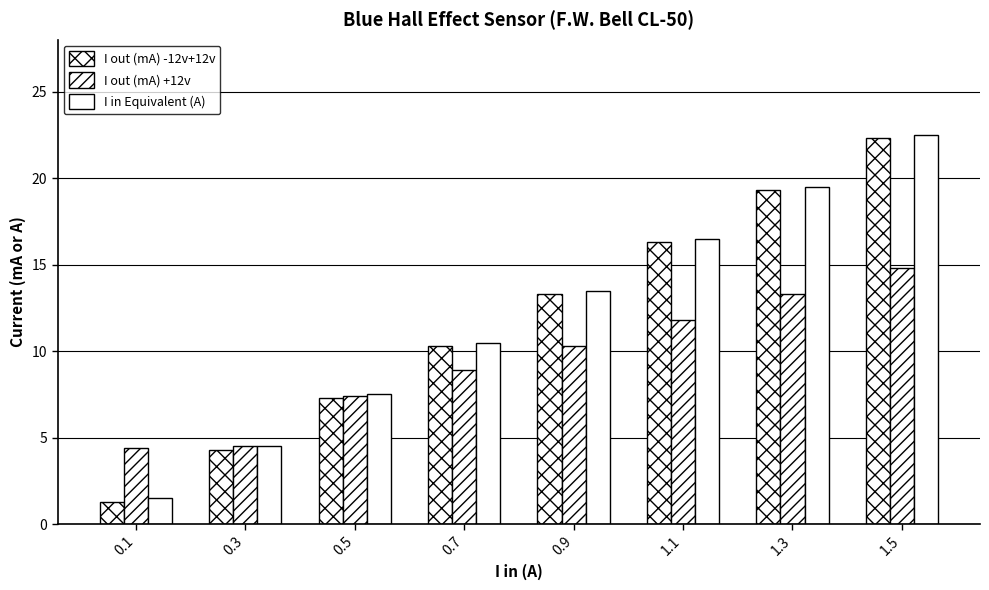

Reading left to right, extract all data points from this chart.

I out (mA) -12v+12v: 0.1=1.3	0.3=4.3	0.5=7.3	0.7=10.3	0.9=13.3	1.1=16.3	1.3=19.3	1.5=22.3
I out (mA) +12v: 0.1=4.4	0.3=4.5	0.5=7.4	0.7=8.9	0.9=10.3	1.1=11.8	1.3=13.3	1.5=14.8
I in Equivalent (A): 0.1=1.5	0.3=4.5	0.5=7.5	0.7=10.5	0.9=13.5	1.1=16.5	1.3=19.5	1.5=22.5